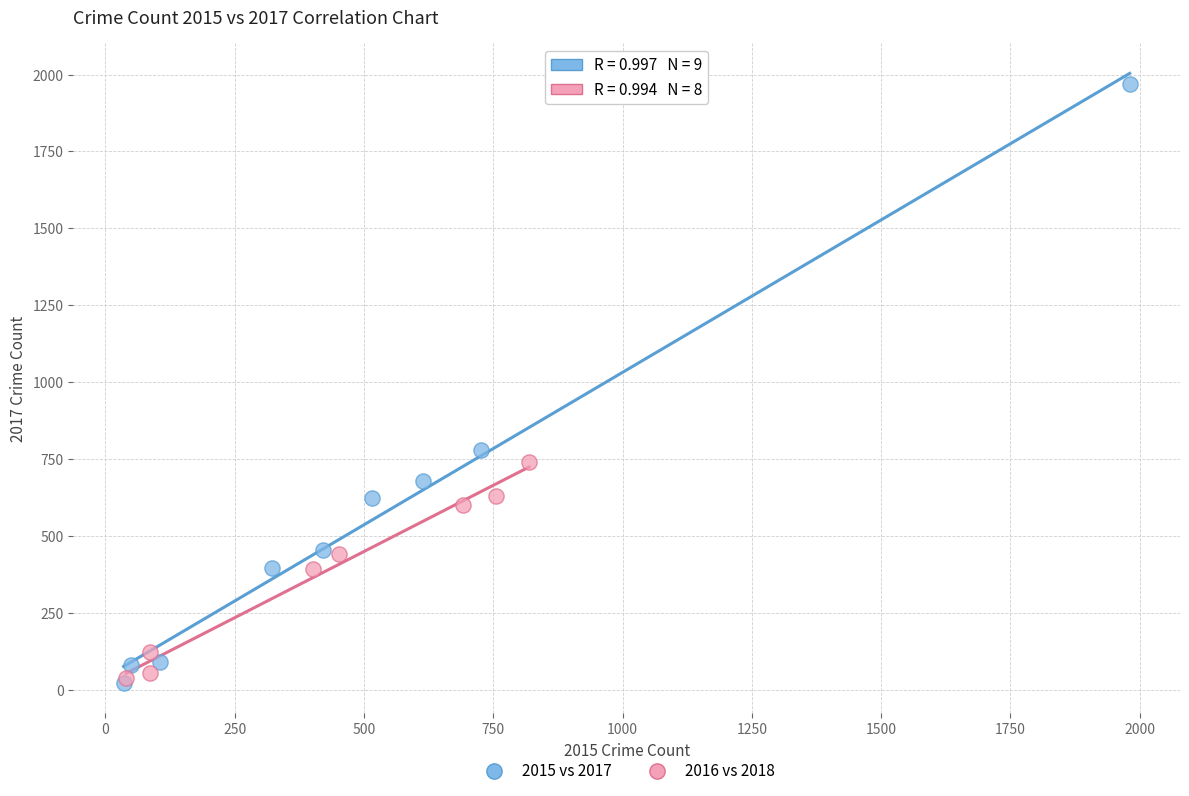

Which series has the largest Y range (max minus min)?

2015 vs 2017